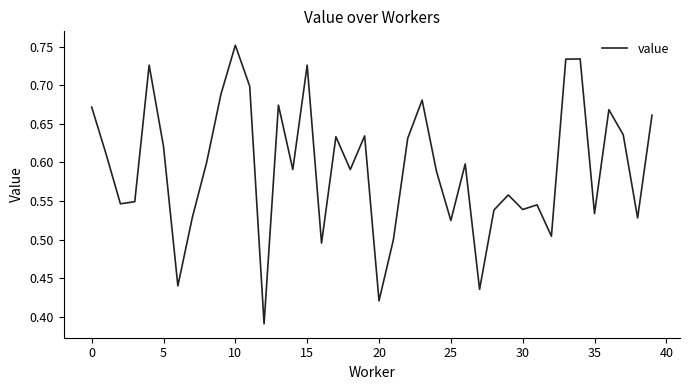

Is this an area chart (filled region under the line)?

No